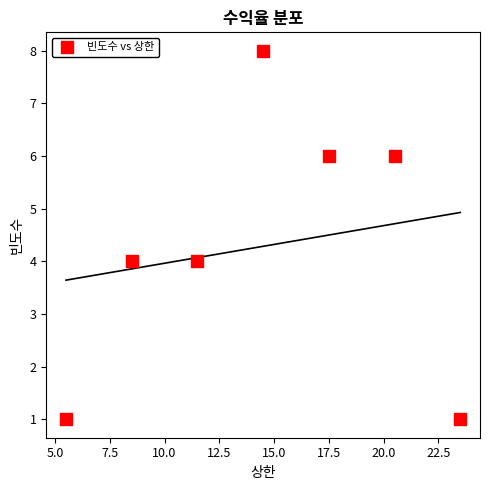

What is the range of Y values (max minus min)?

7